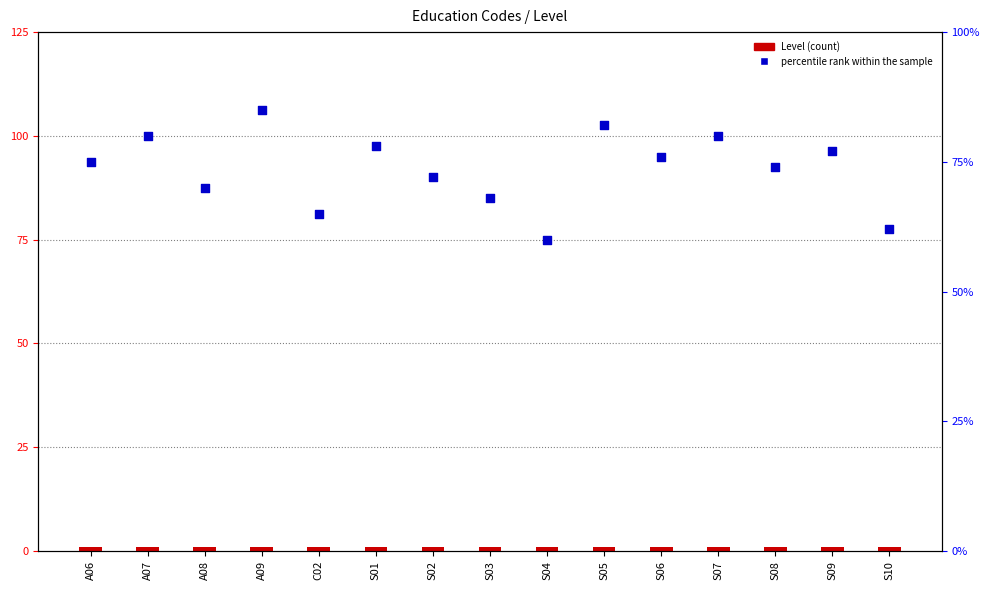

Which series reaches the minimum Y coordinate?

Level